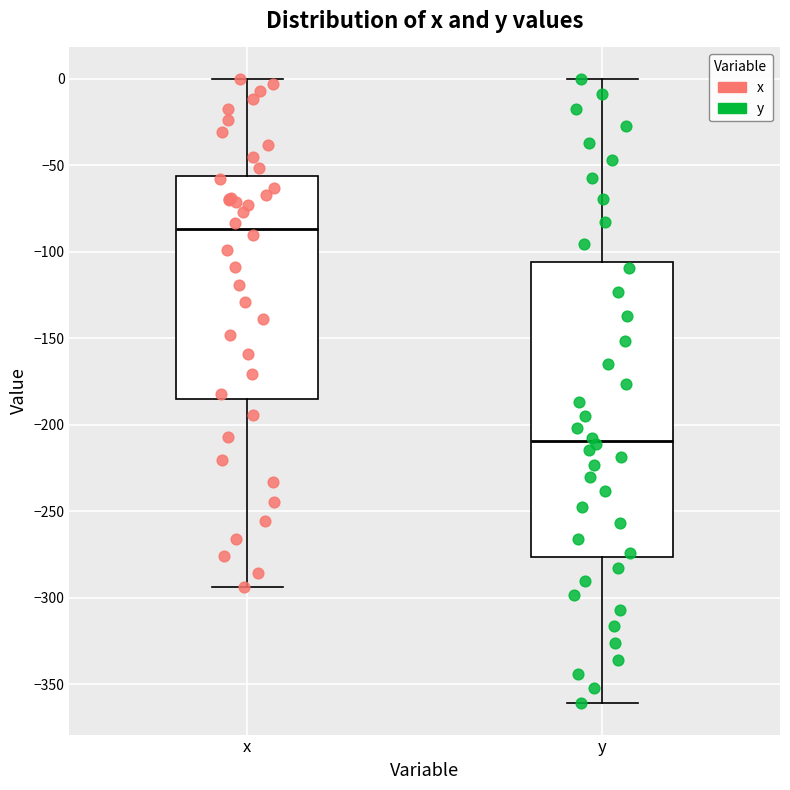

Reading left to right, read every box against the y-axis: the position of its median line, the range the box covers, and the ends of its whiskers. The values are not printed on the chart, so give them approximately, as read against the axis.

x: median -85, box -185 to -55, whiskers -295 to 0
y: median -210, box -275 to -105, whiskers -360 to 0